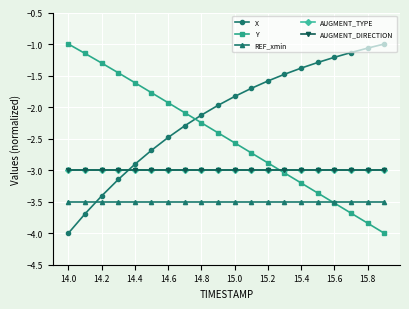

What is the lowest value of the AUGMENT_DIRECTION series?

-3.0